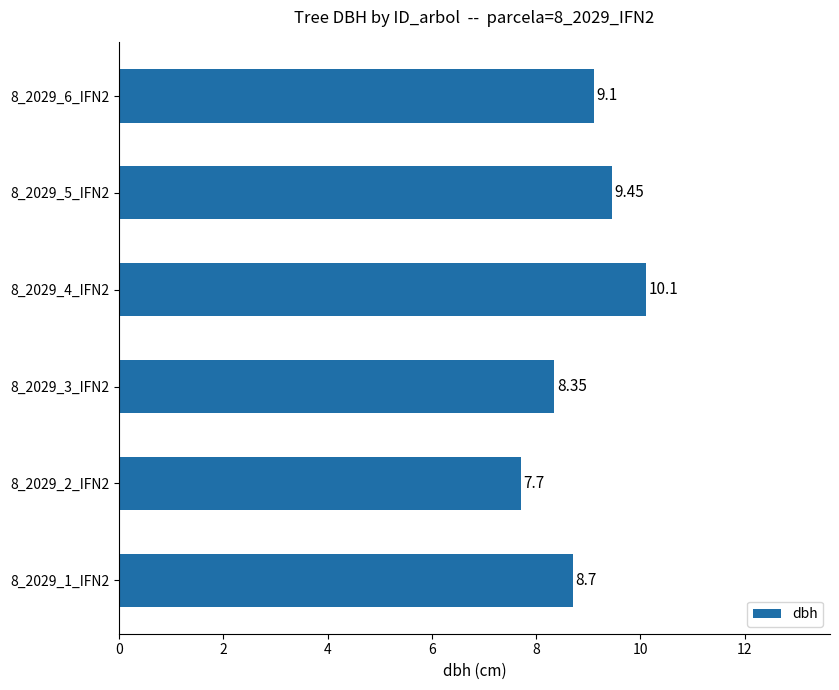

At which category does the chart reach its minimum across all series?

8_2029_2_IFN2